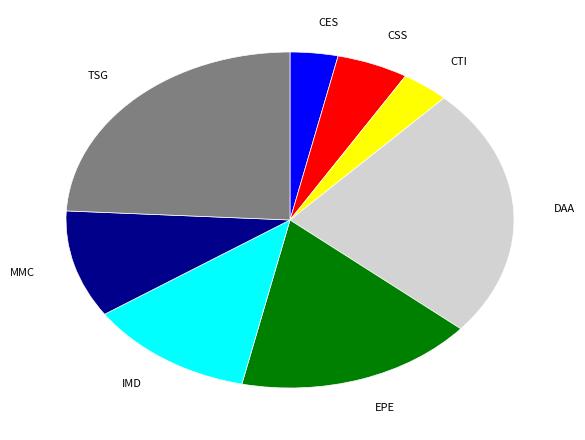

The MMC slice represents 10% of the pie. True or false?

True